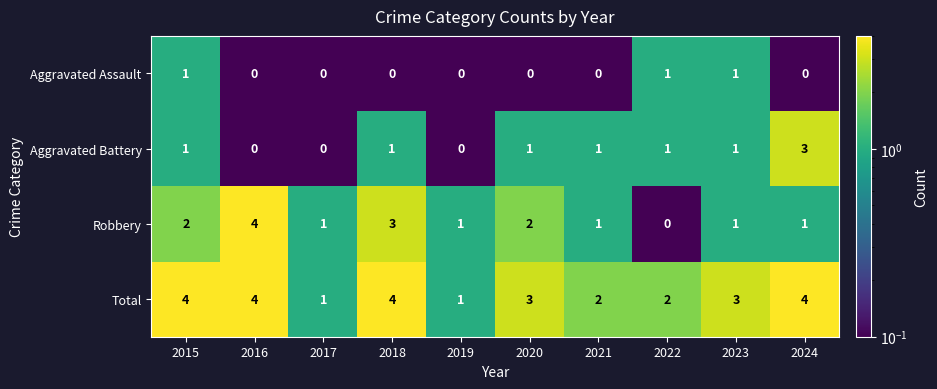

What is the sum of the Total values at 2023 and 2015?

7